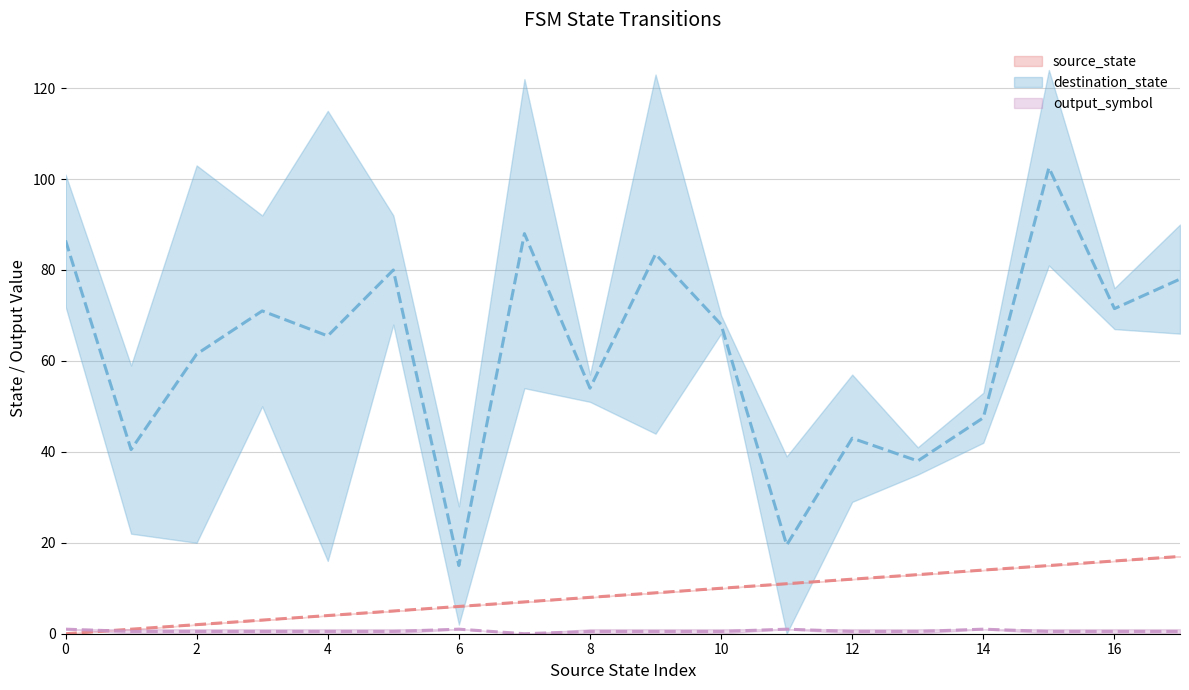

What is the average value of the destination_state series?

62